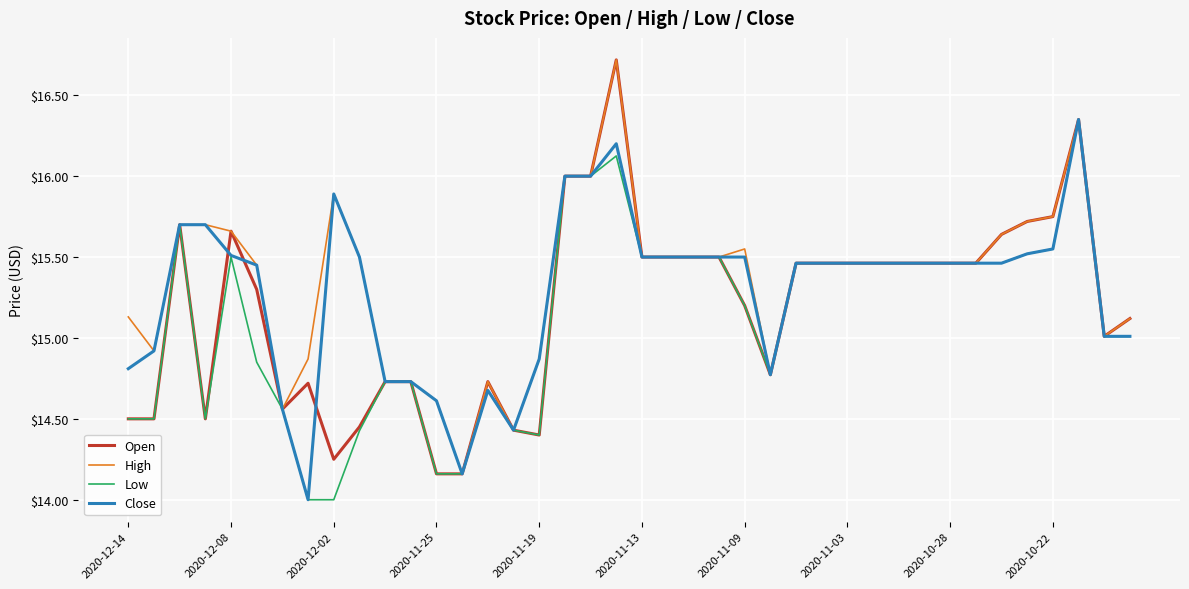

What is the average value of the High series?

15.3